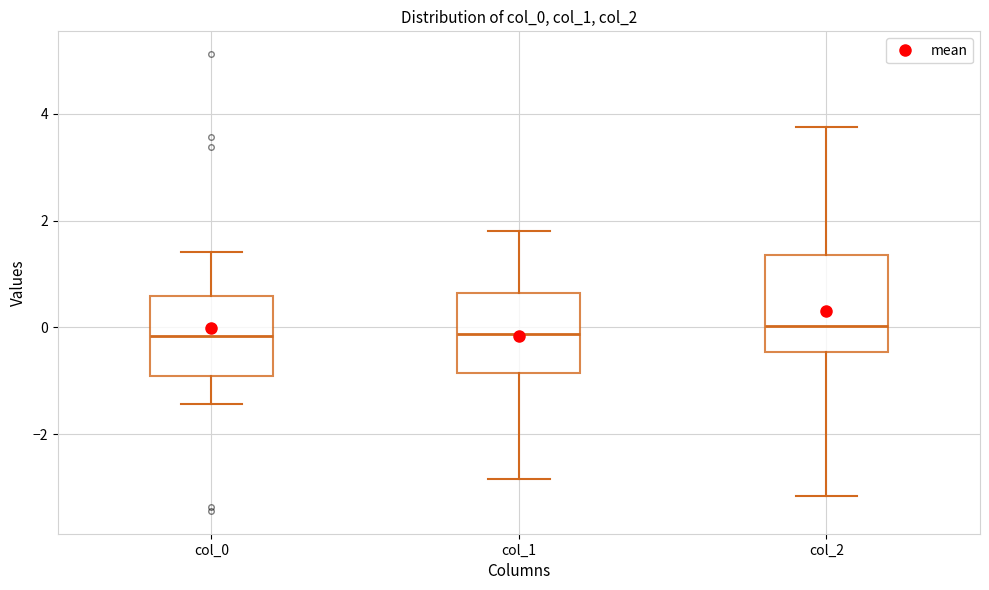

Which box is the tallest, from its lower edge to its upper edge?

col_2